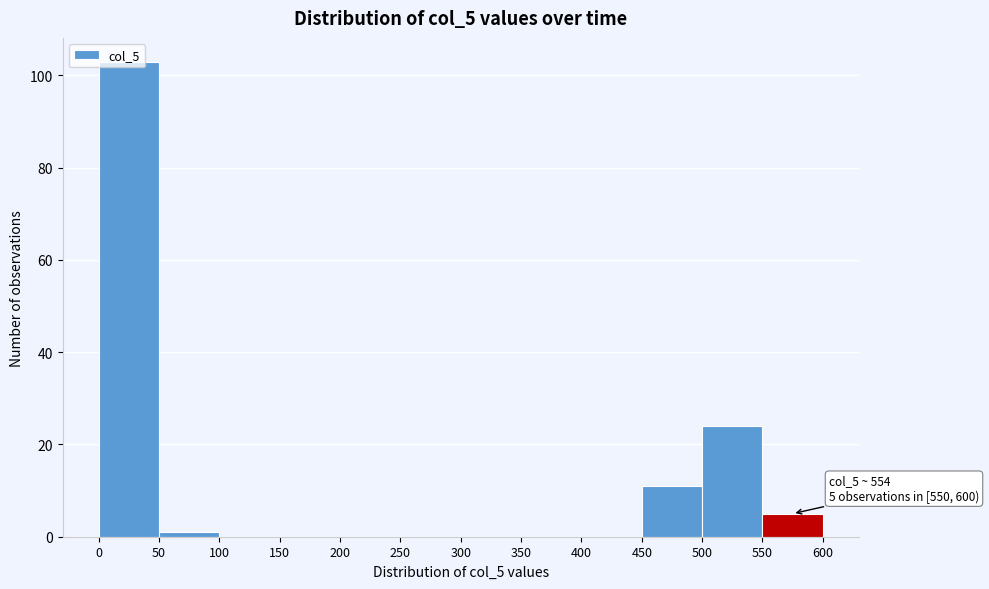

Over which range of the x-axis is the bar tallest?

0 to 50